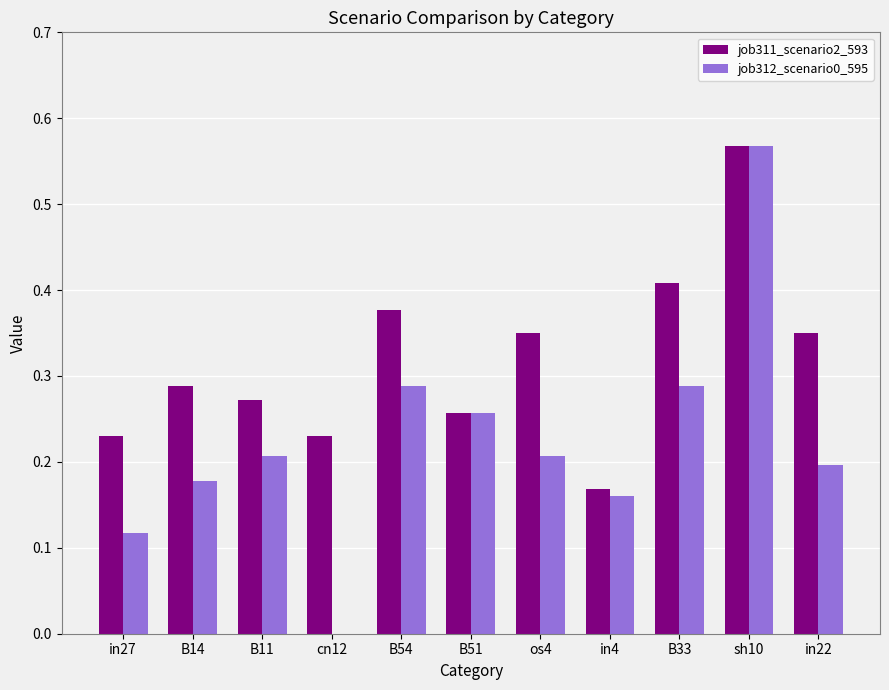

Does the chart contain stacked bars?

No